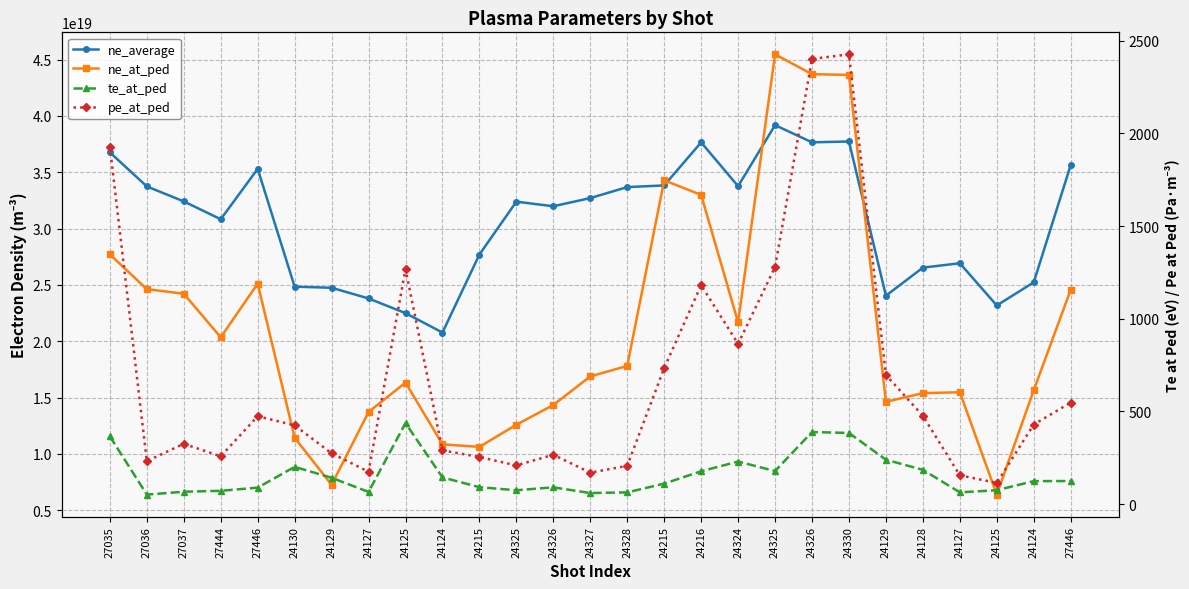

List the labels in order of ne_average value, smallest first.

24124, 24125, 24125, 24127, 24129, 24129, 24130, 24124, 24128, 24127, 24215, 27444, 24326, 24325, 27037, 24327, 24328, 27036, 24324, 24215, 27446, 27446, 27035, 24216, 24326, 24330, 24325